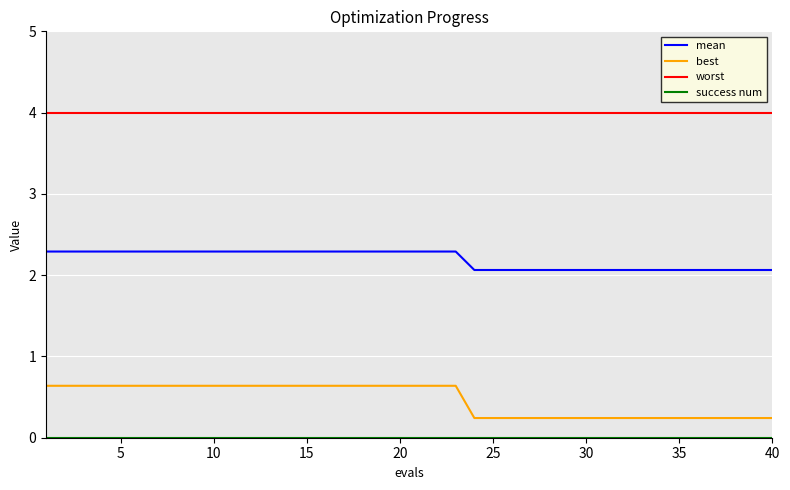

Which series has the largest total across all categories?

worst